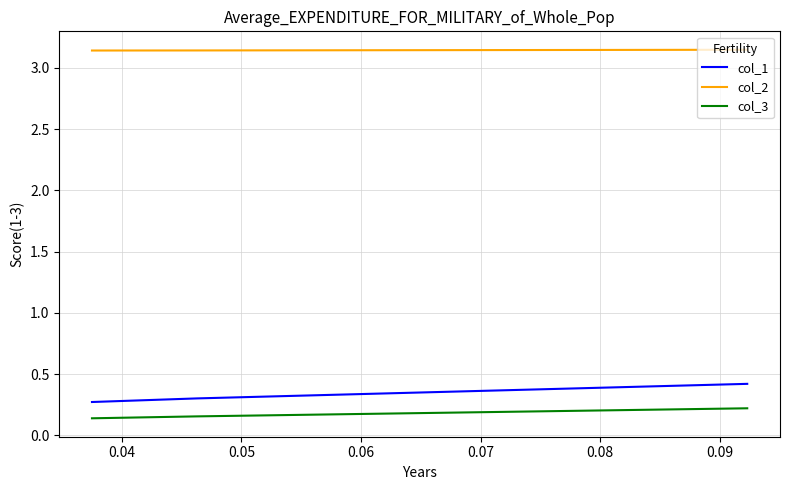

Which series has the largest total across all categories?

col_2